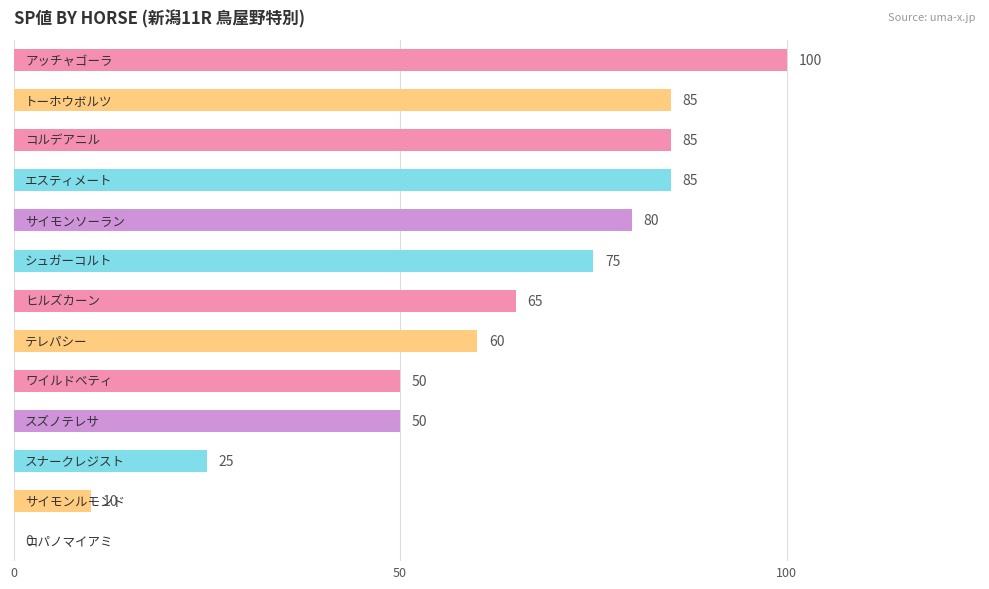

What is the greatest value displayed?

100